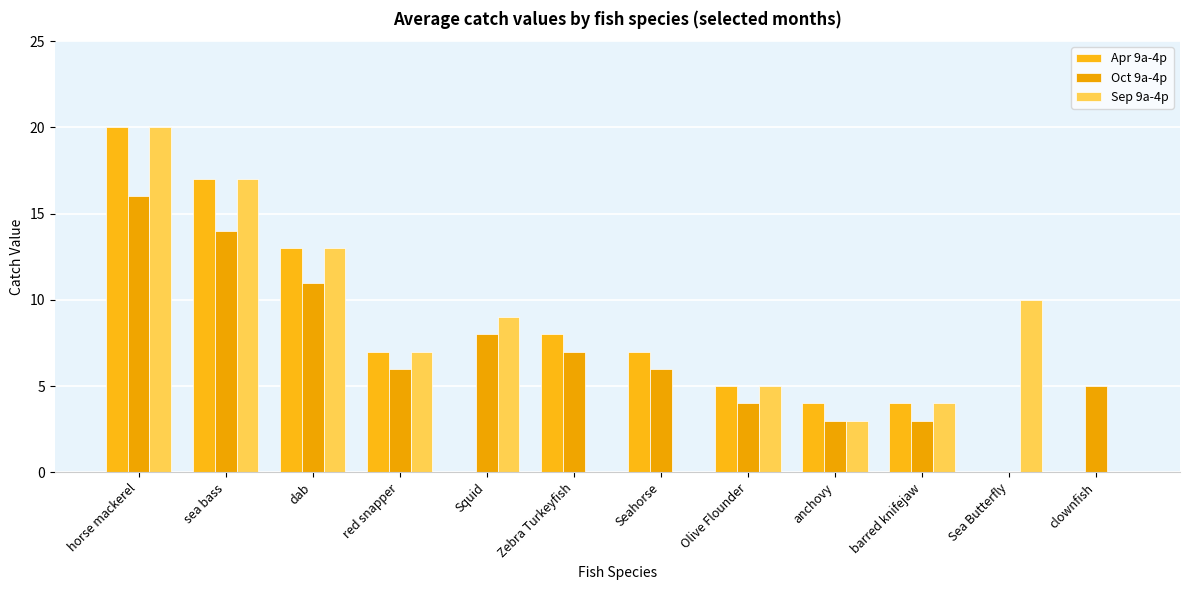

Is the value of Oct 9a-4p at red snapper greater than the value of Sep 9a-4p at Sea Butterfly?

No